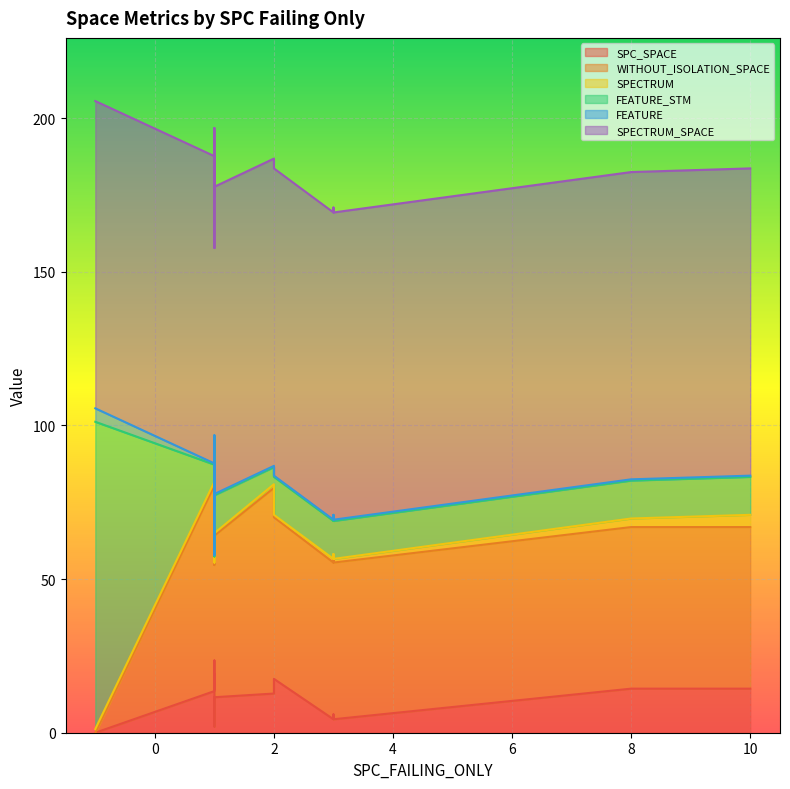

True or false: SPECTRUM has a value of 3 at 2.

False